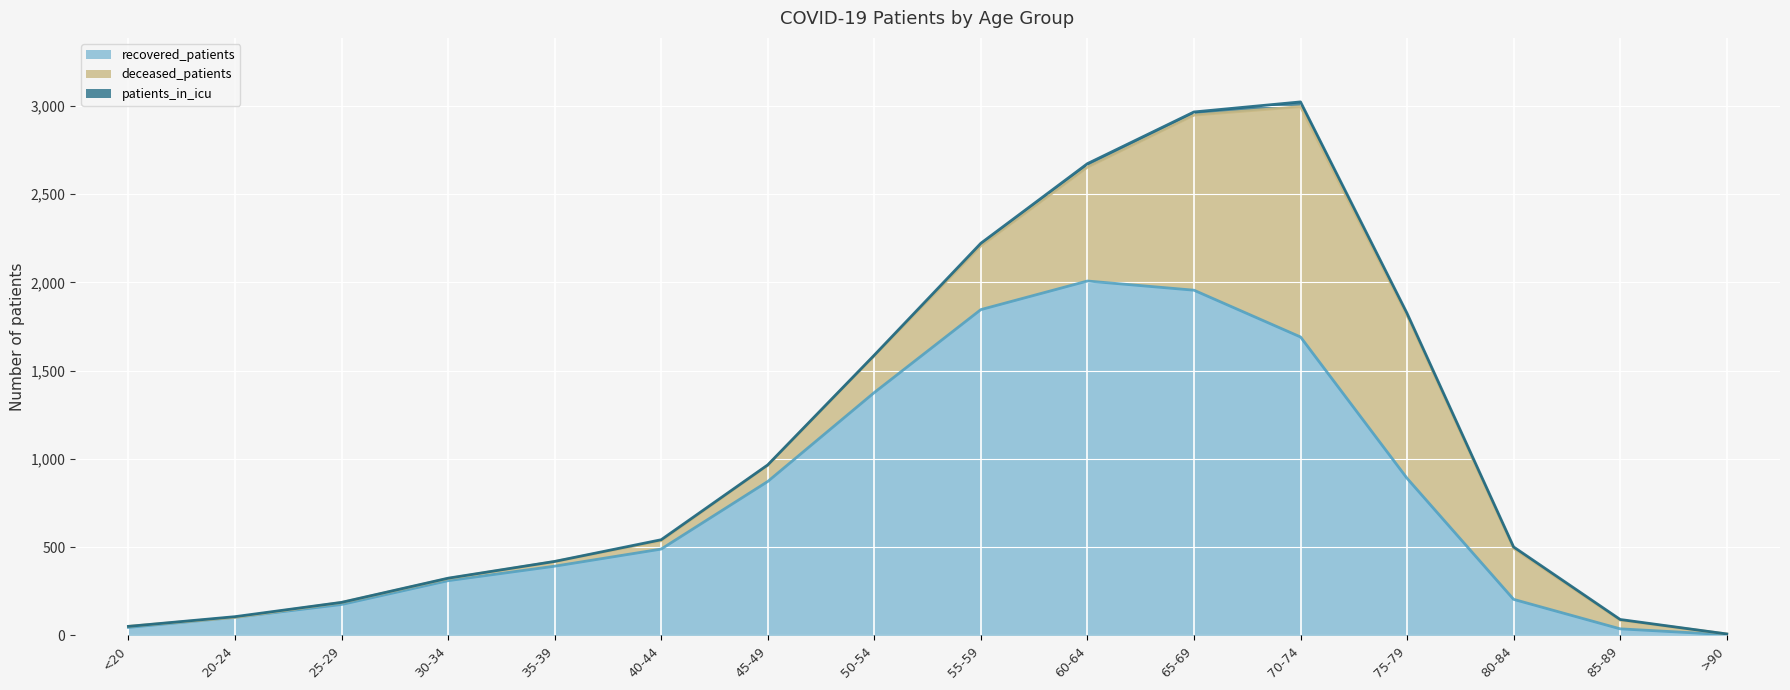

The recovered_patients series shows 86 at 30-34. True or false?

False